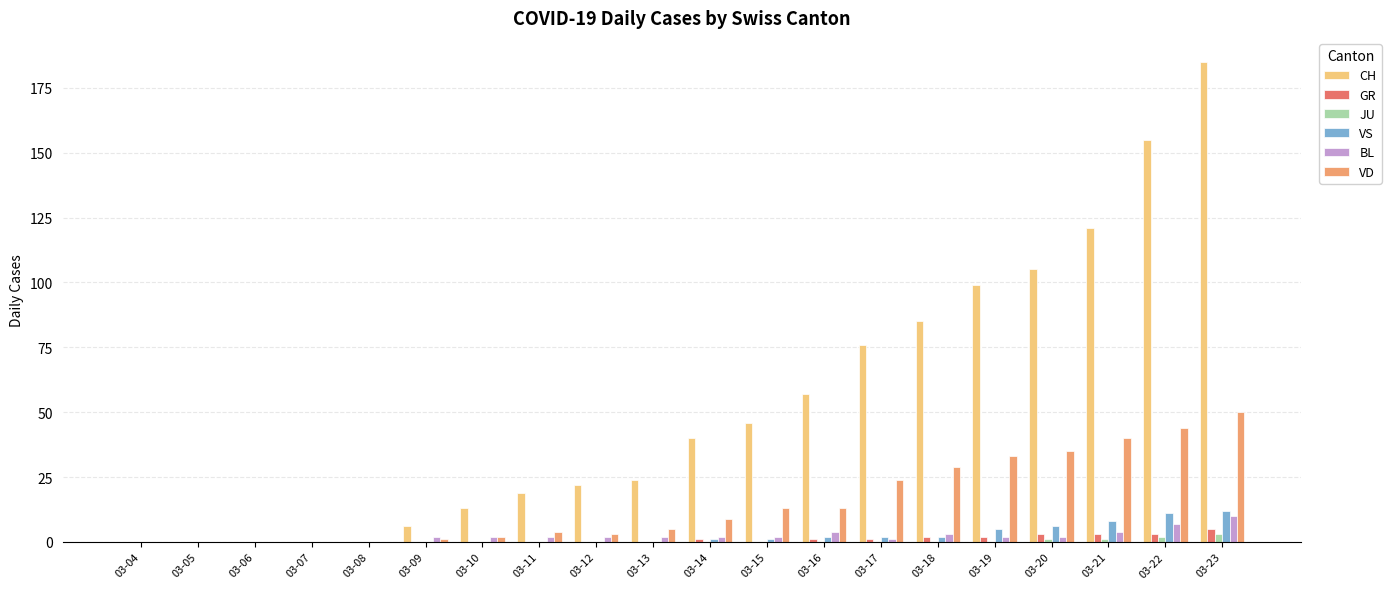

Is the value of CH at 03-17 greater than the value of GR at 03-10?

Yes